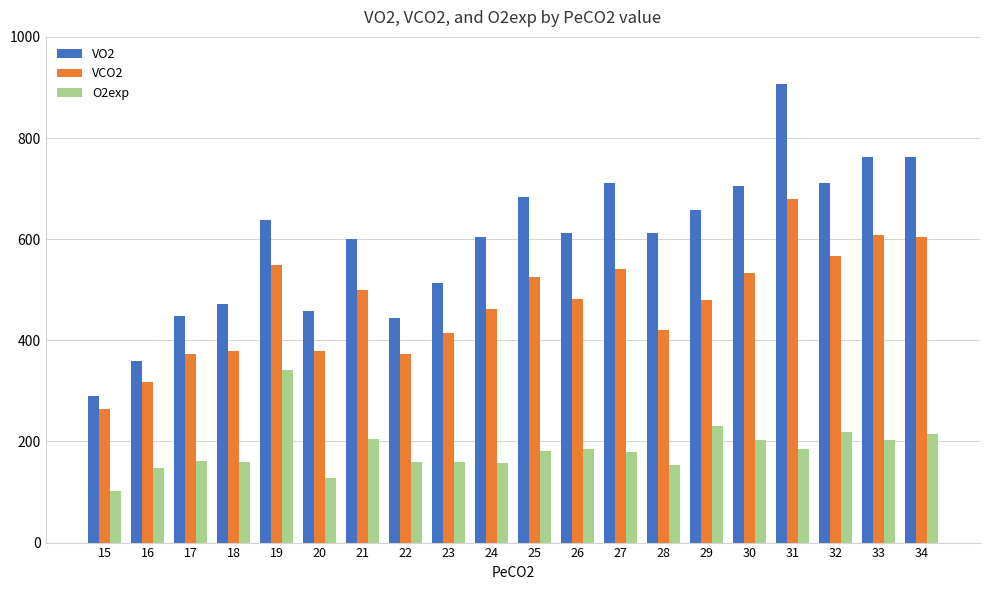

What is the difference between the VO2 values at 23 and 21?

85.1